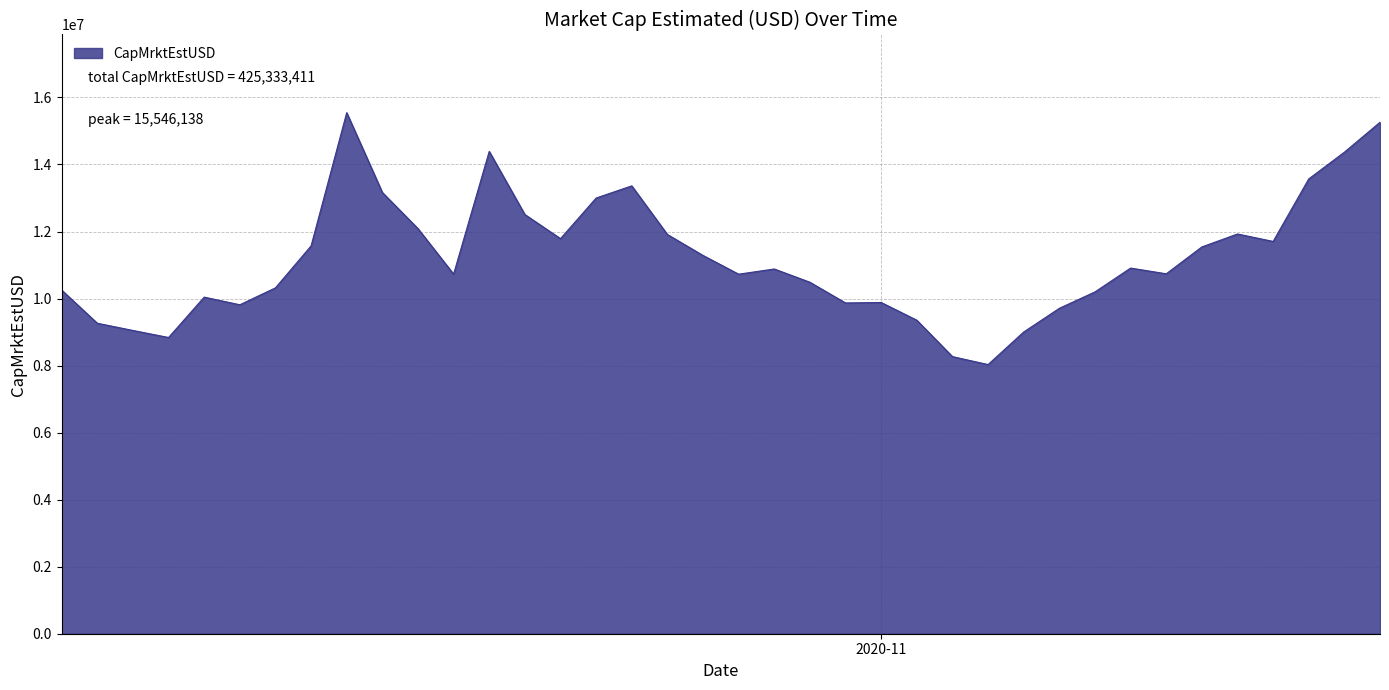

What is the difference between the maximum and minimum values?

7515684.4